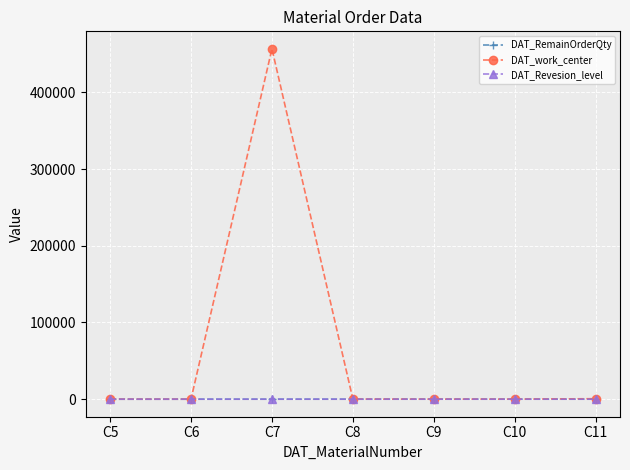

What is the maximum value shown in the chart?

456654